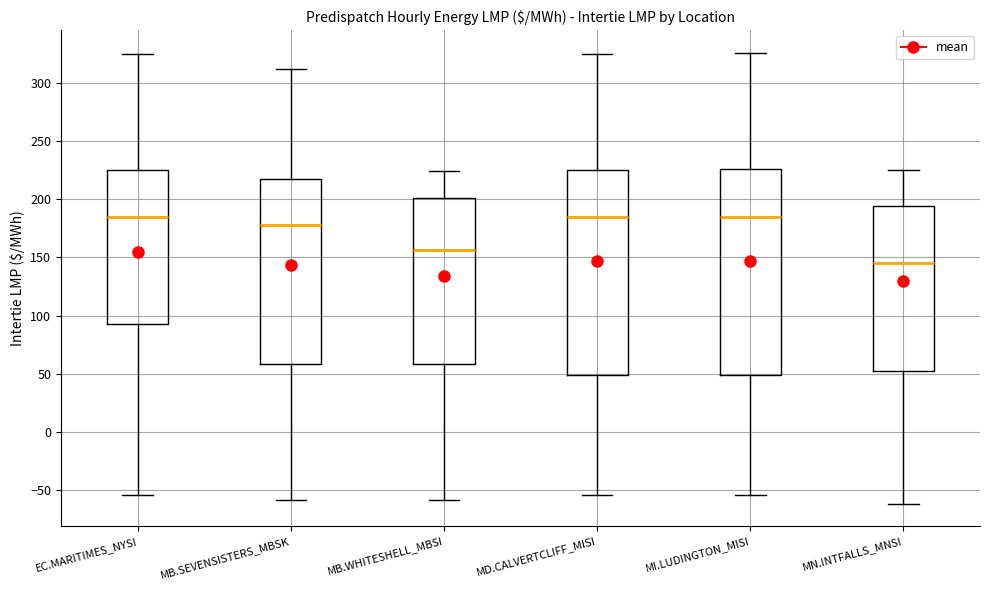

Reading left to right, transcribe this box plot: for each box, give where its median line is, the range the box spans, and where its two whiskers end, as read against the y-axis. The values are not printed on the chart, so give them approximately, as read against the axis.

EC.MARITIMES_NYSI: median 185, box 95 to 225, whiskers -55 to 325
MB.SEVENSISTERS_MBSK: median 180, box 60 to 215, whiskers -60 to 310
MB.WHITESHELL_MBSI: median 155, box 60 to 200, whiskers -60 to 225
MD.CALVERTCLIFF_MISI: median 185, box 50 to 225, whiskers -55 to 325
MI.LUDINGTON_MISI: median 185, box 50 to 225, whiskers -55 to 325
MN.INTFALLS_MNSI: median 145, box 50 to 195, whiskers -60 to 225